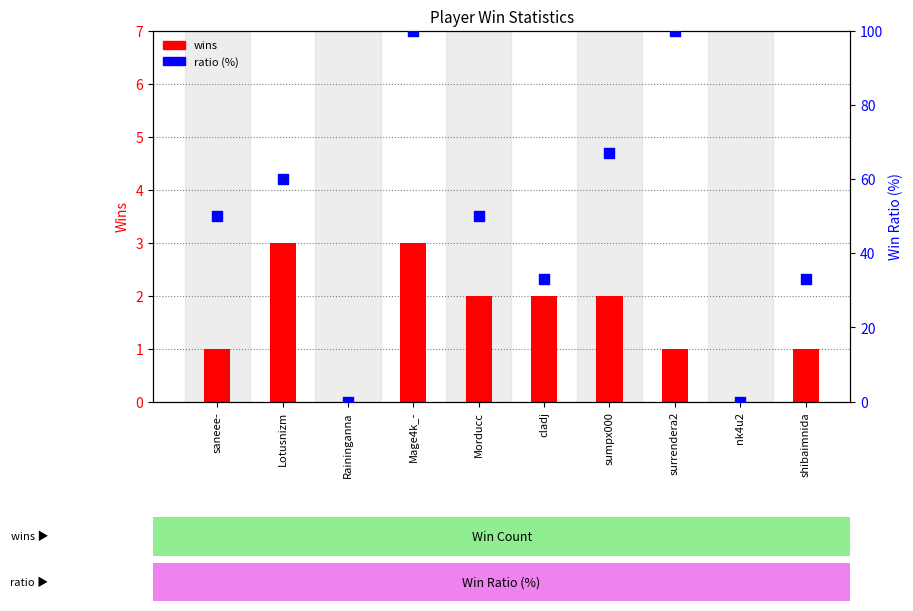

Is the value of ratio (%) at surrendera2 greater than the value of wins at saneee-?

Yes